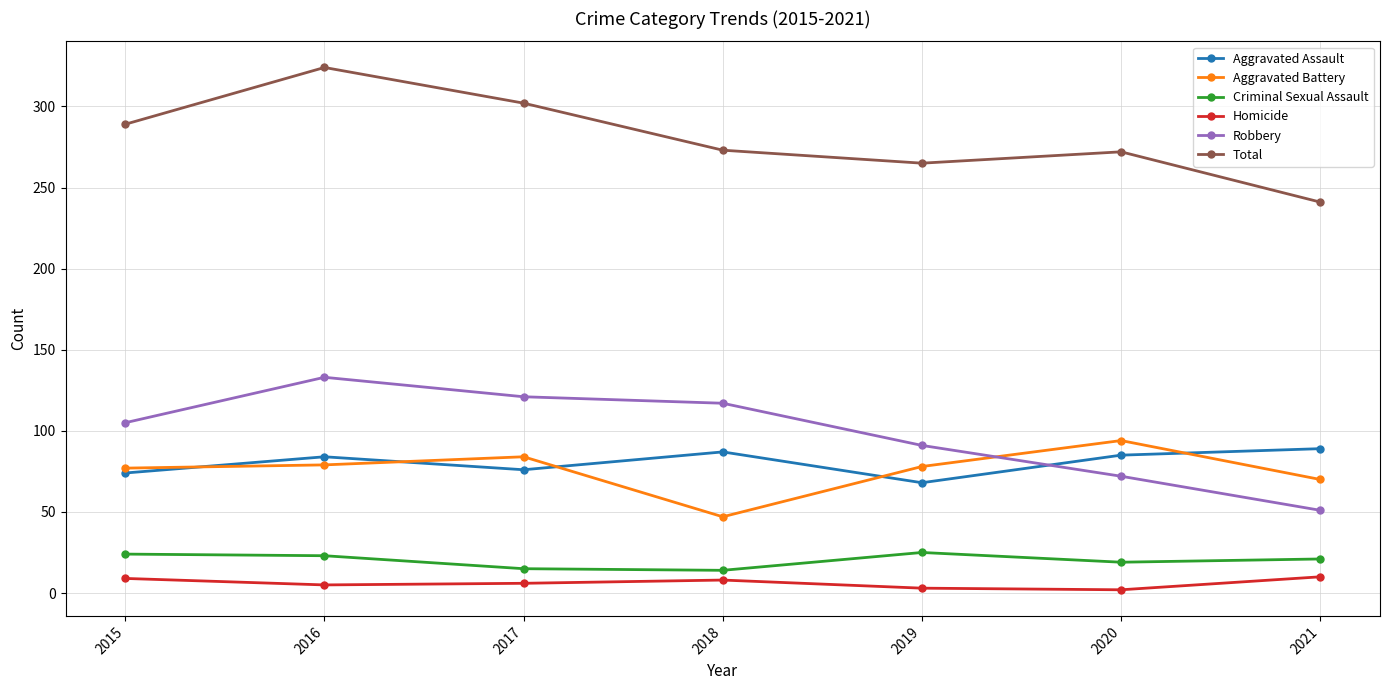

The Aggravated Assault series shows 68 at 2019. True or false?

True